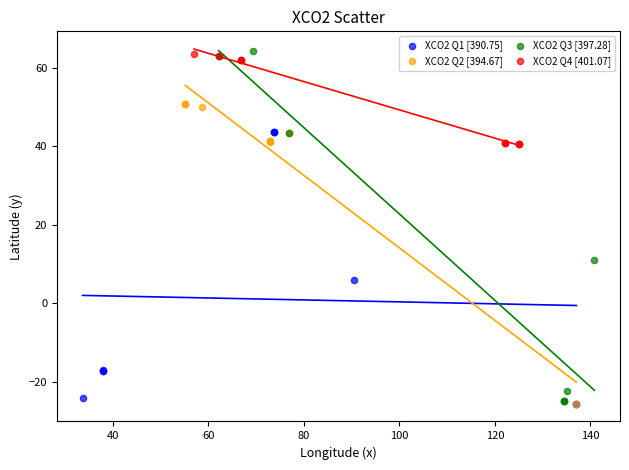

Which series has the widest spread of Y values?

XCO2 Q3 [397.28]